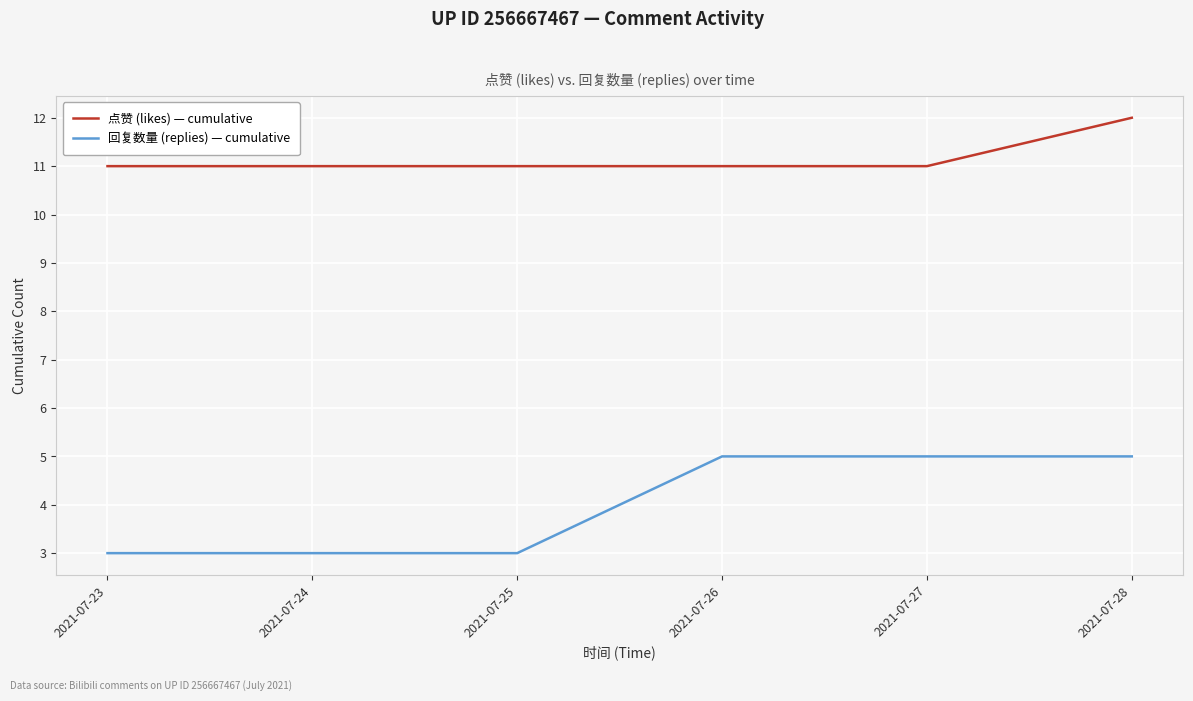

What is the total value across all series at 2021-07-23?

14